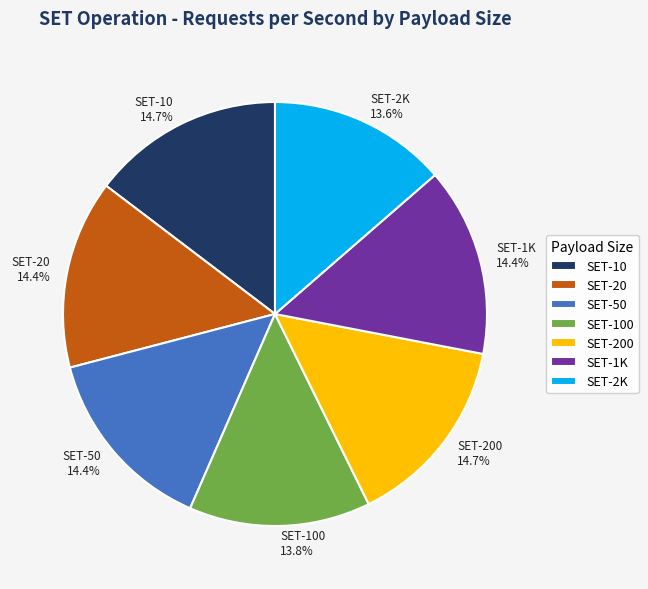

Is there a majority slice in this chart?

No